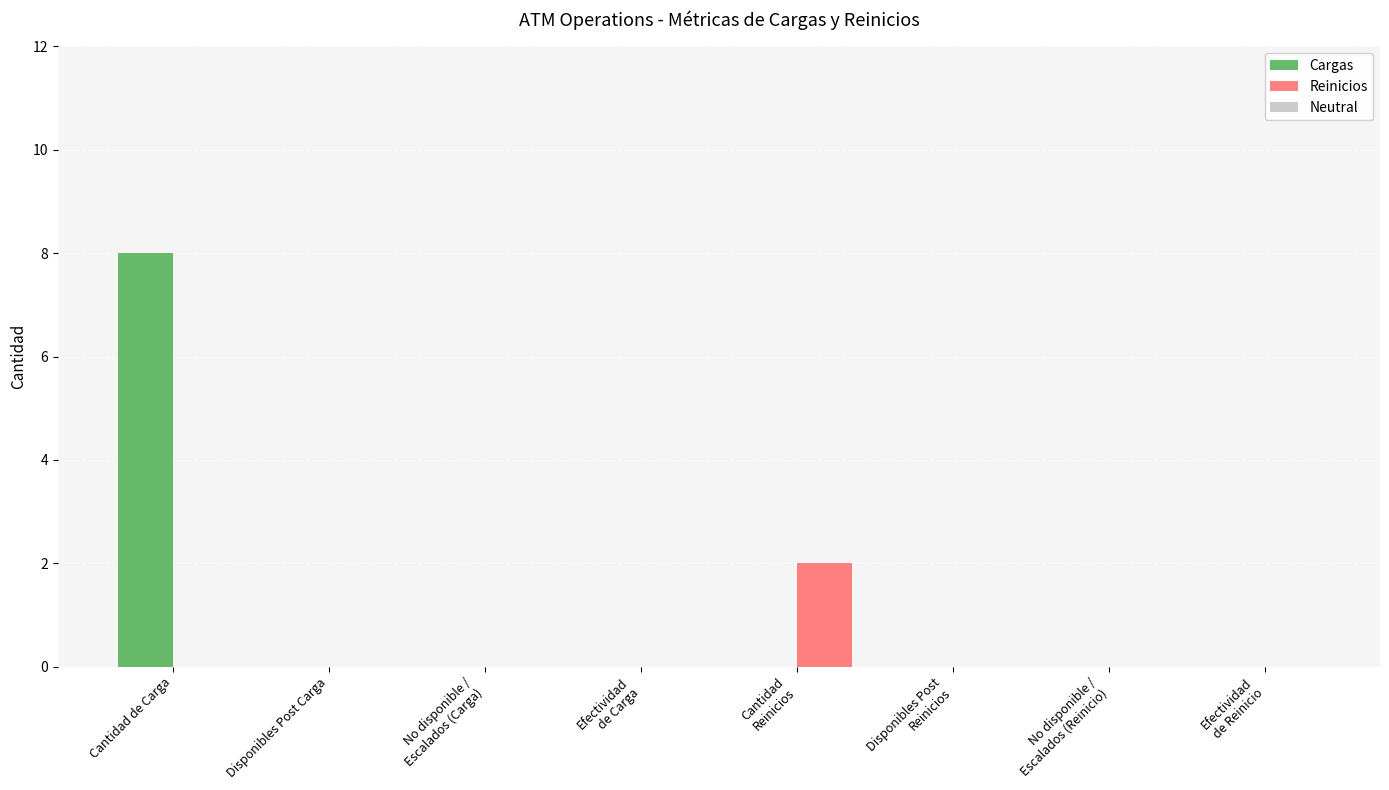

The Reinicios series shows 1 at No disponible /
Escalados (Reinicio). True or false?

False